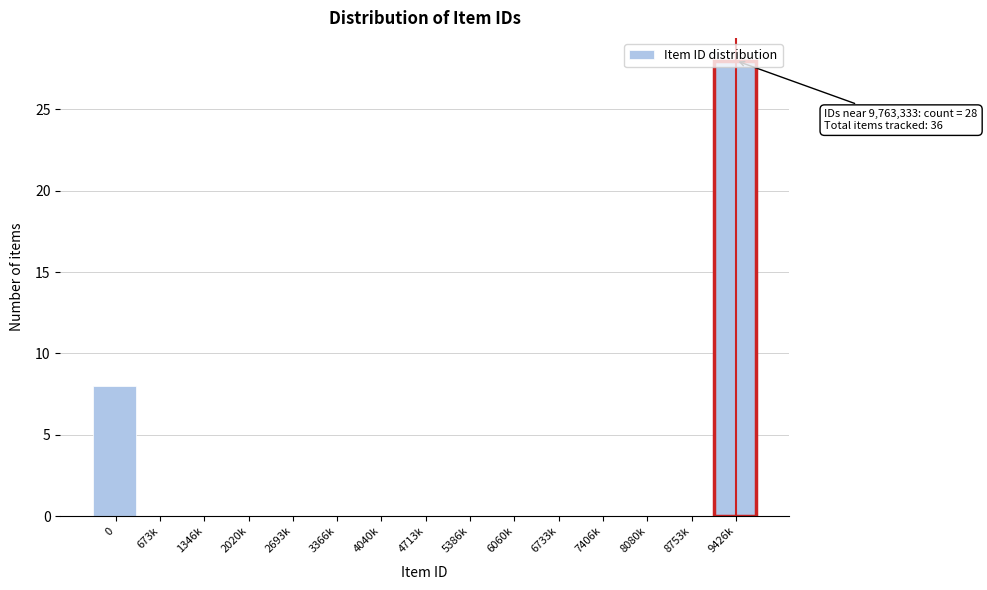

What is the change in value from 0 to 1346k?

-8